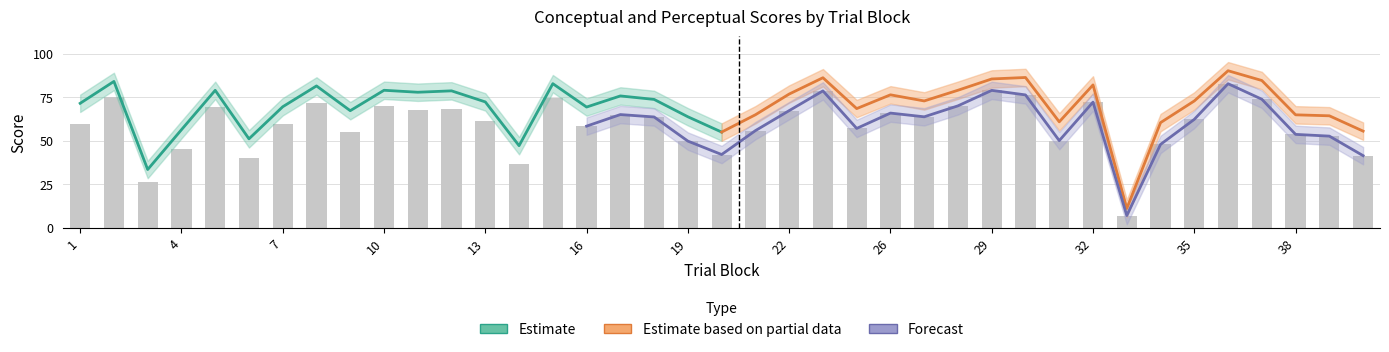

The value of perceptual at 4 is 45.3. True or false?

True